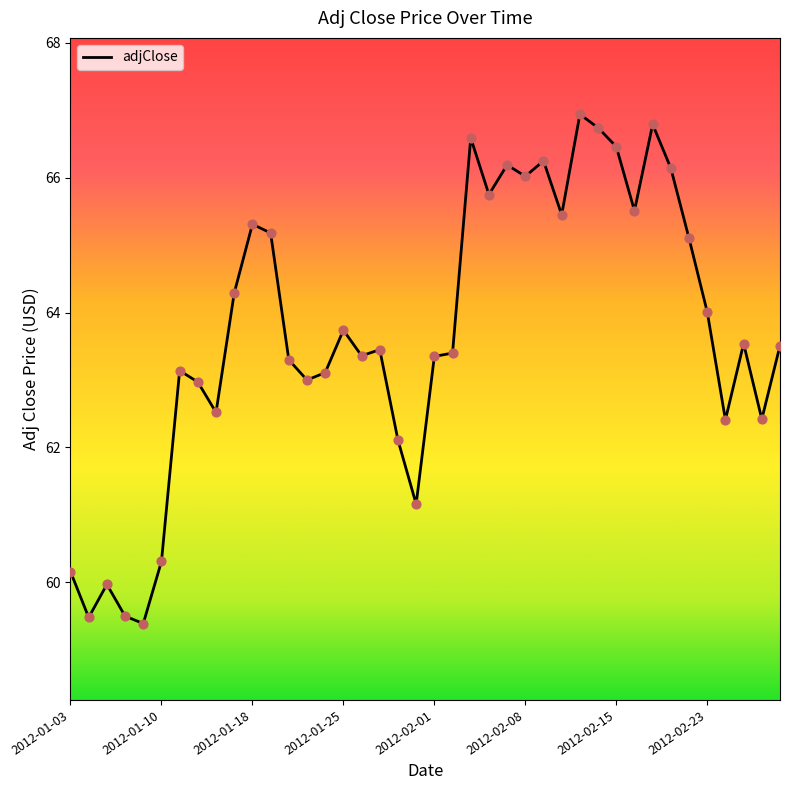

What is the smallest value displayed?

59.4